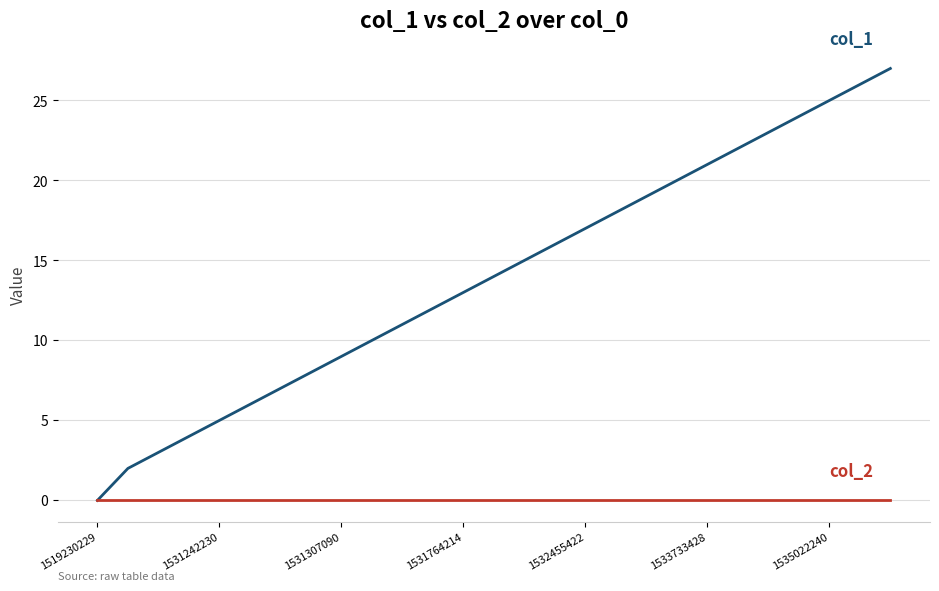

What is the maximum value shown in the chart?

27